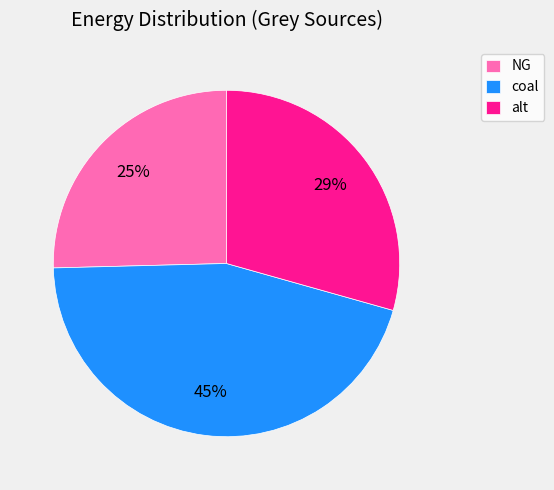

Combined, do coal and NG account for over 50%?

Yes